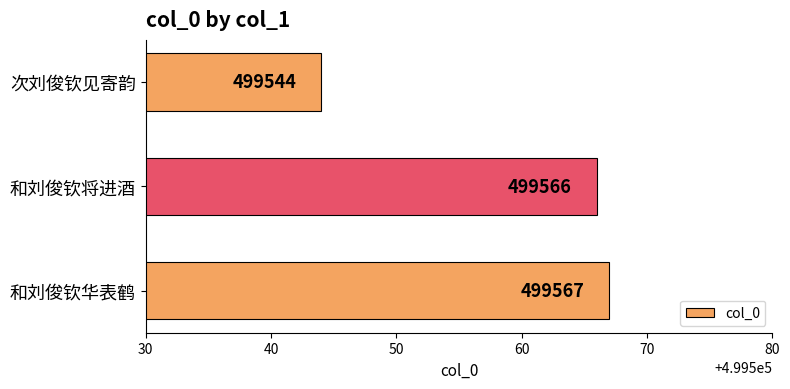

How many categories are shown in the chart?

3